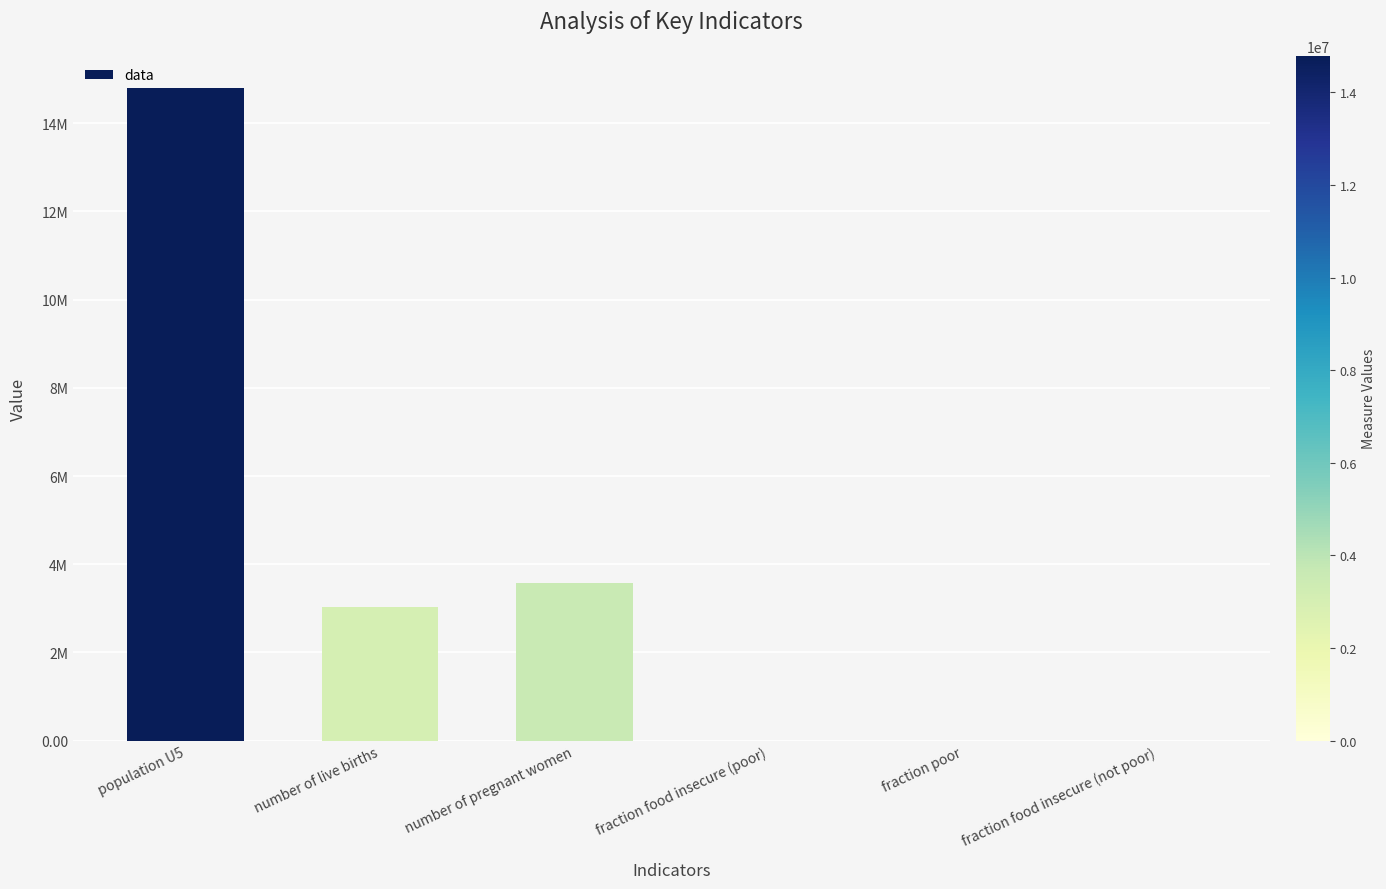

The chart shows a value of 3030000.0 at number of live births. True or false?

True